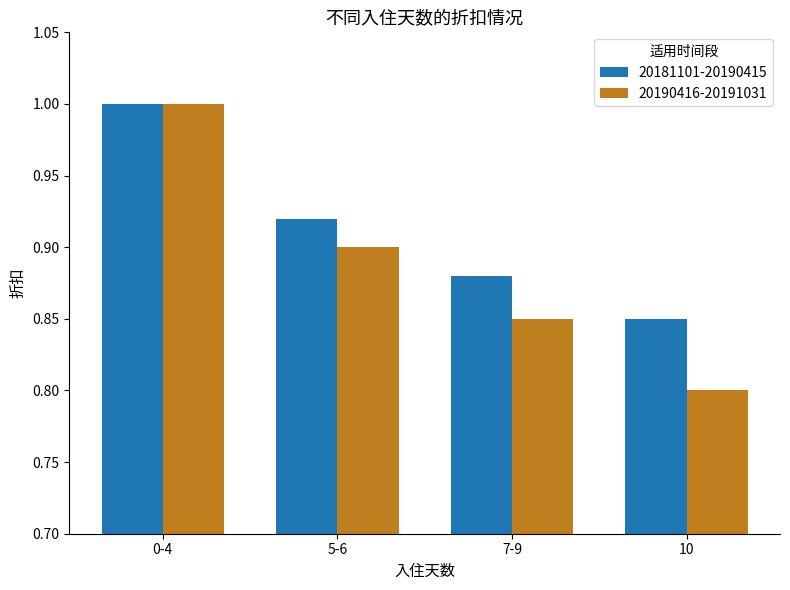

Rank the series by their average value, from lowest to highest.

20190416-20191031, 20181101-20190415